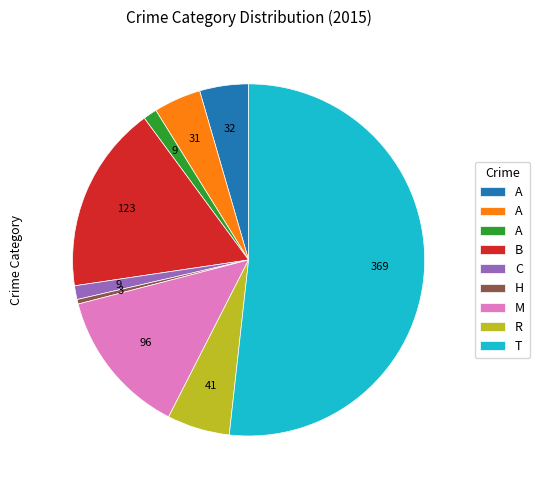

Is there a majority slice in this chart?

Yes